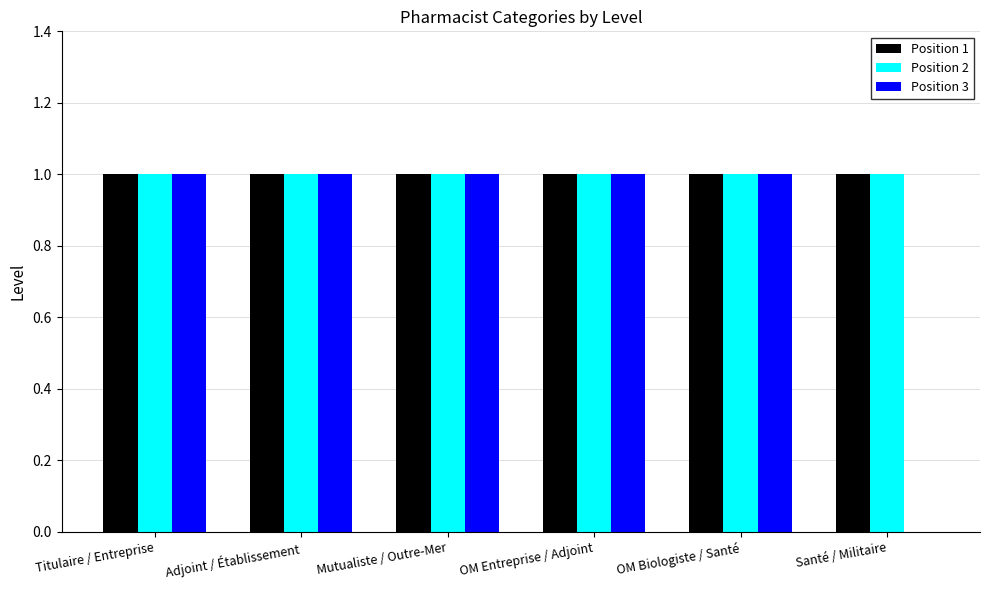

What is the sum of all Position 3 values?

5